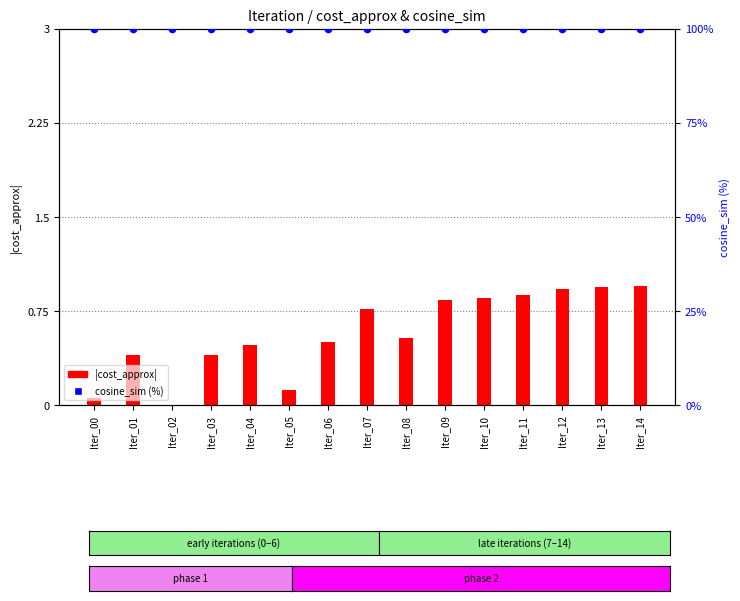

At how many categories does at least one series exceed 1?

15